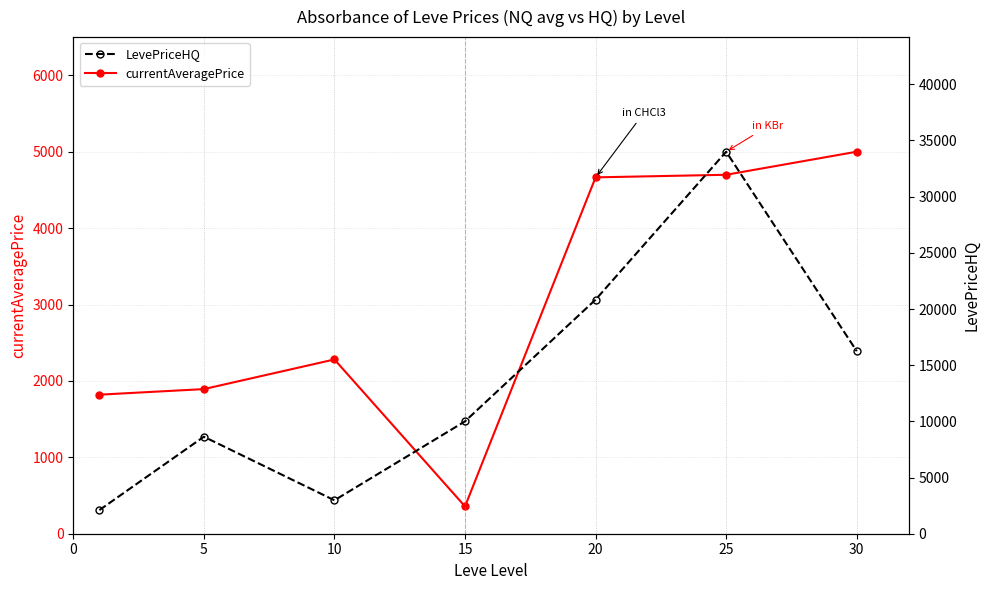

At which category is the sum across all series the highest?

25